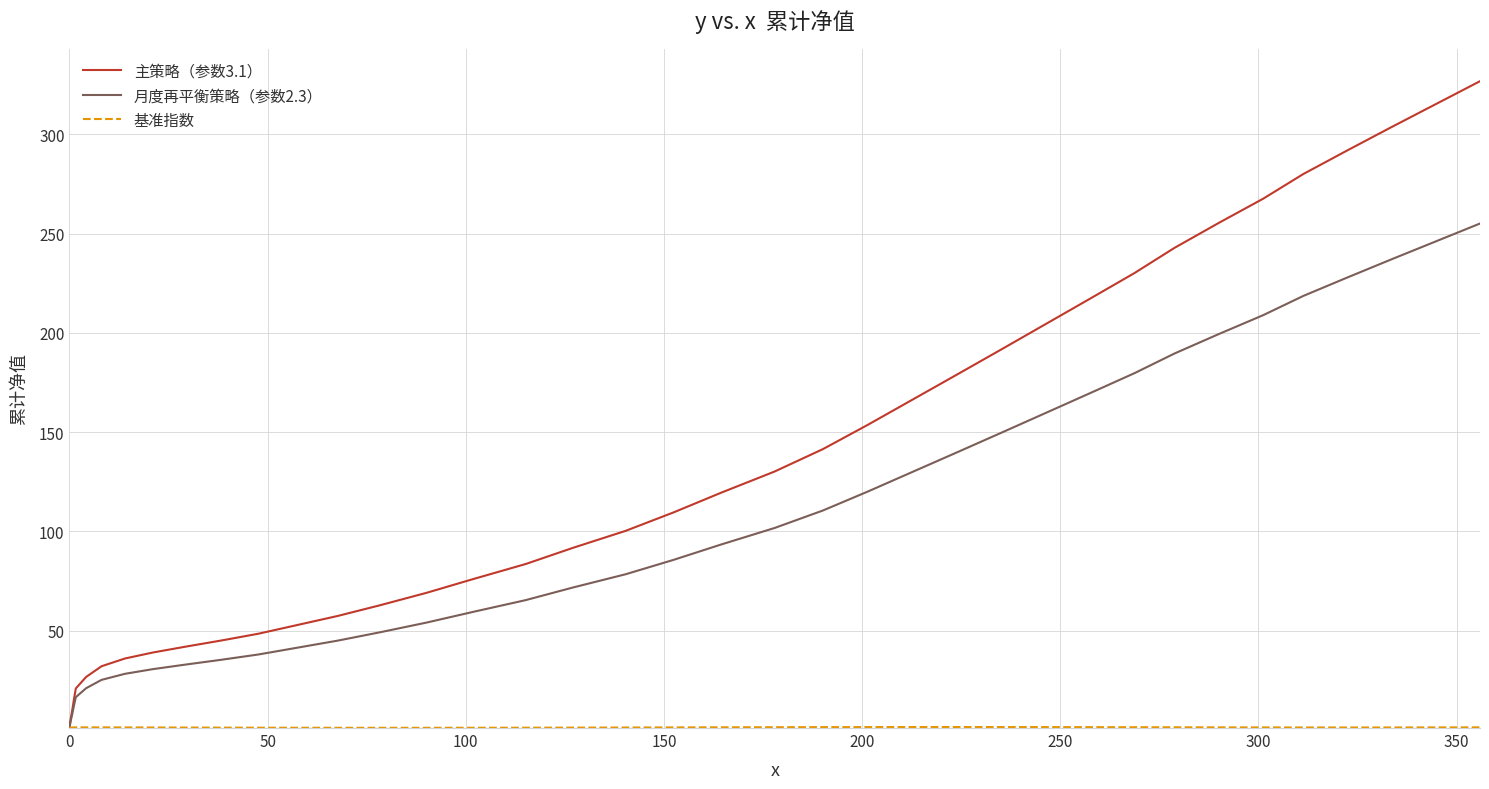

Which series has the widest spread of values?

主策略（参数3.1）